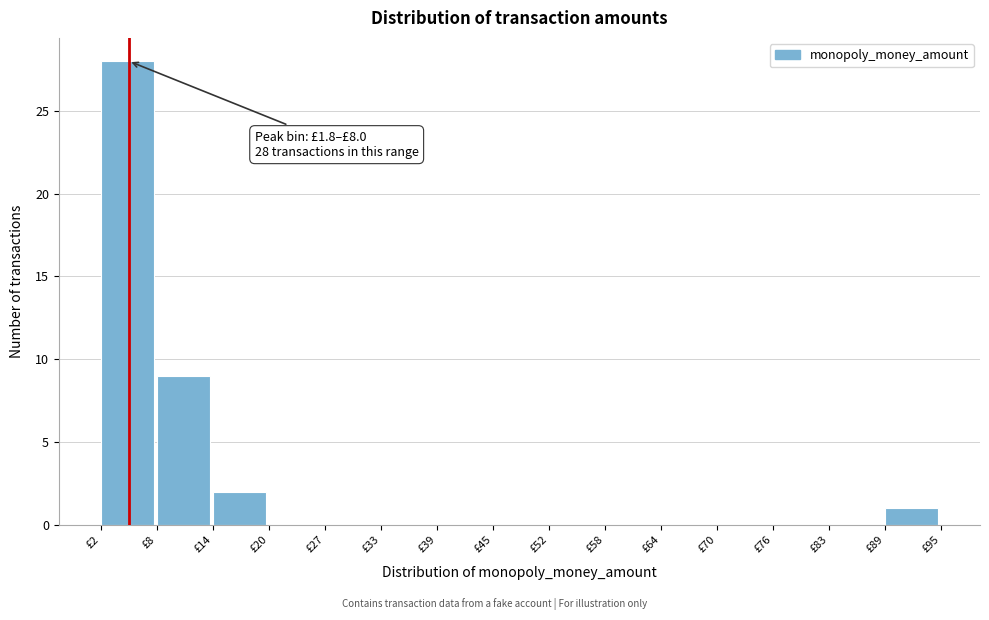

Which range on the x-axis has the tallest bar?

2 to 8